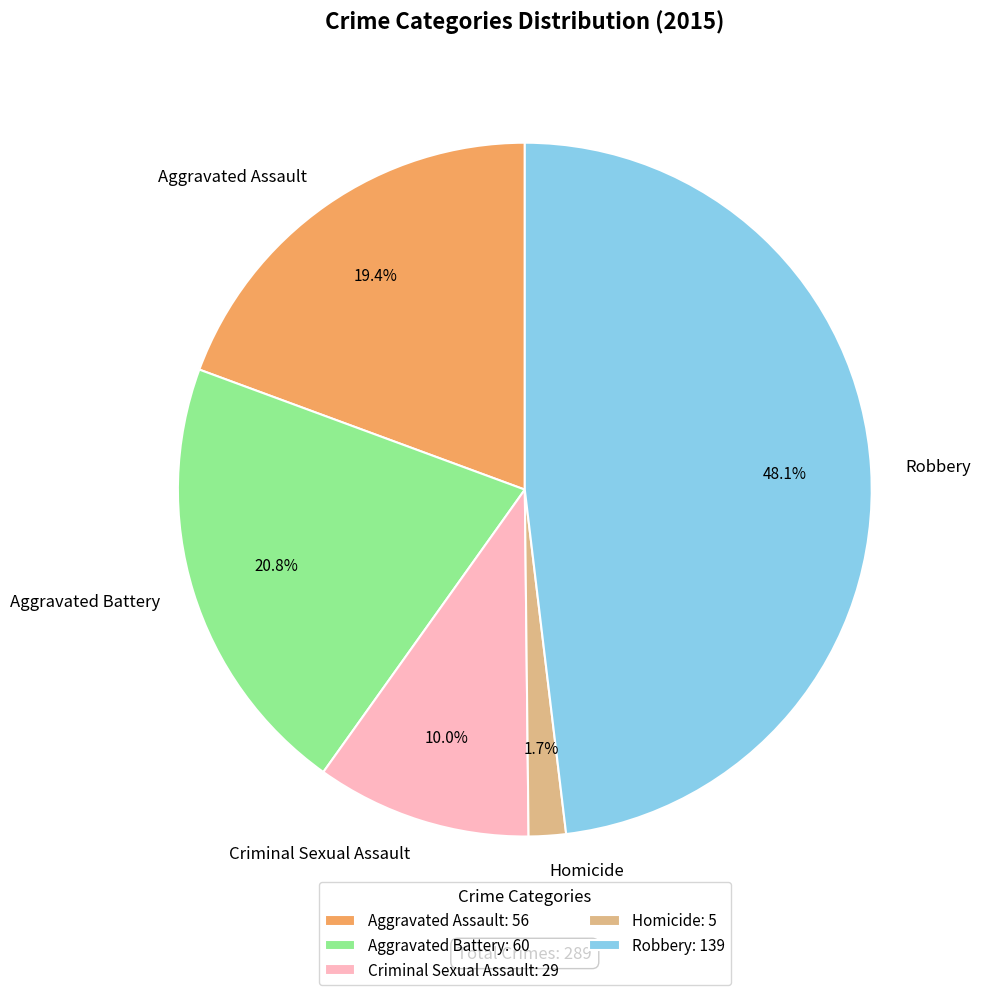

Rank the categories by value from highest to lowest.

Robbery, Aggravated Battery, Aggravated Assault, Criminal Sexual Assault, Homicide